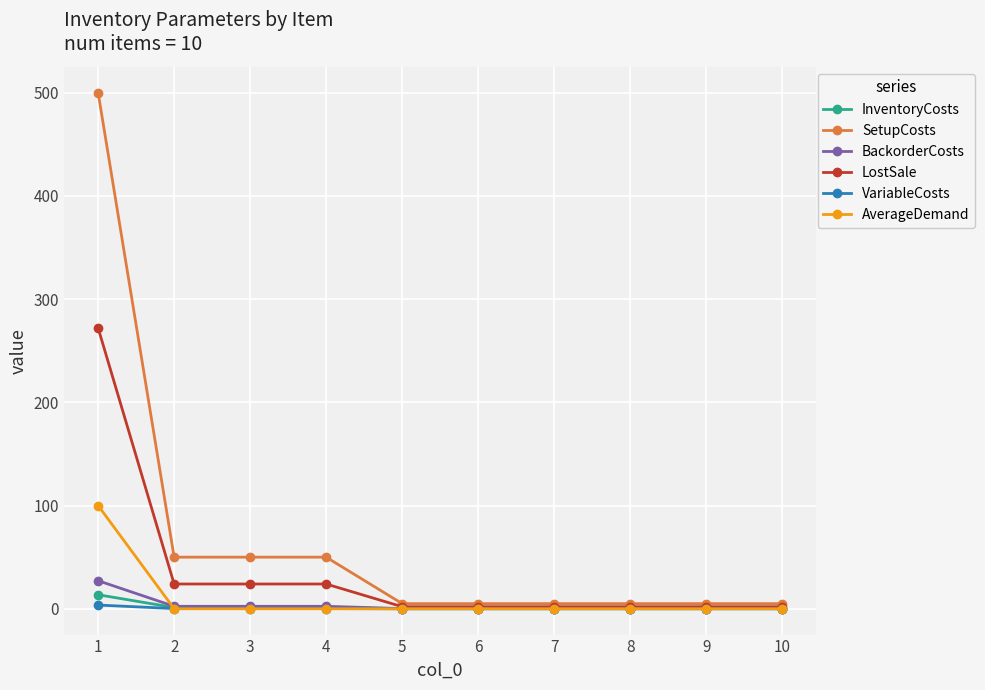

Which series changed the most between 1 and 6?

SetupCosts